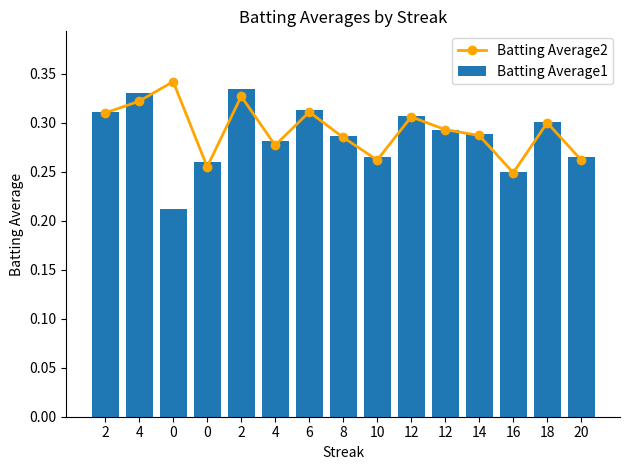

List the series in order of their overall mean, lowest first.

Batting Average1, Batting Average2